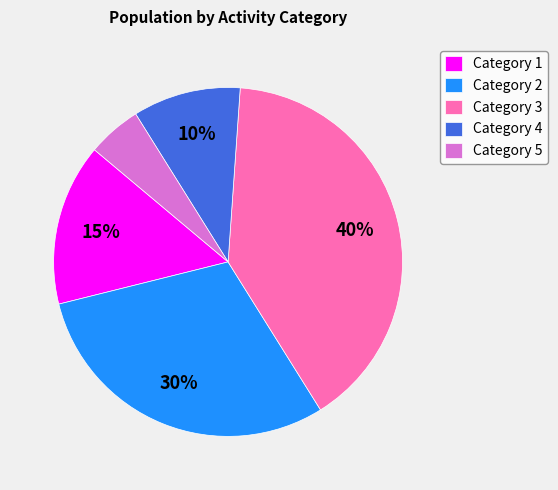

Rank the categories by value from lowest to highest.

Category 5, Category 4, Category 1, Category 2, Category 3